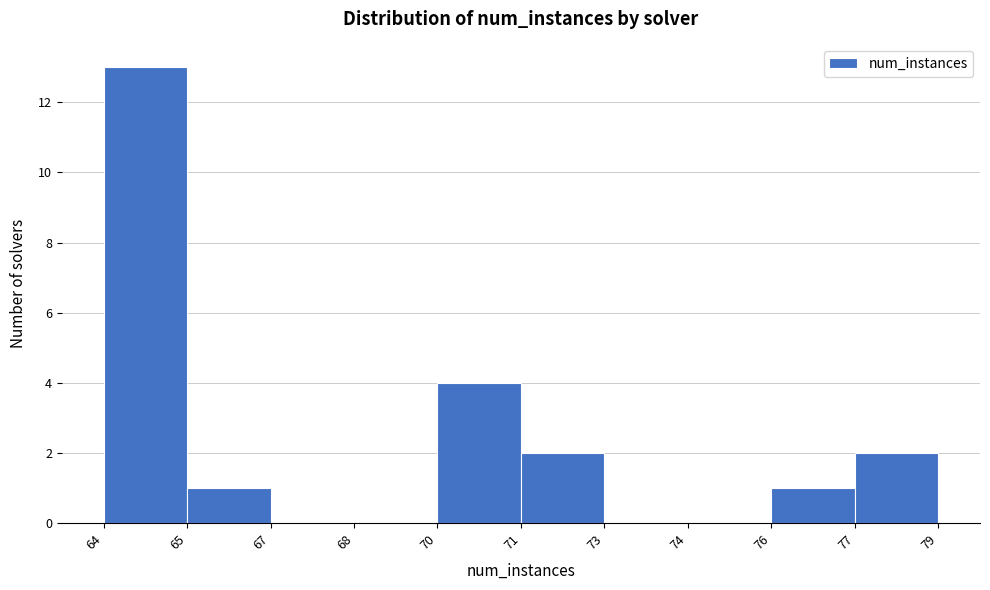

Reading left to right, what are all the values shown in this chart?

64=13	65=1	67=0	68=0	70=4	71=2	73=0	74=0	76=1	77=2